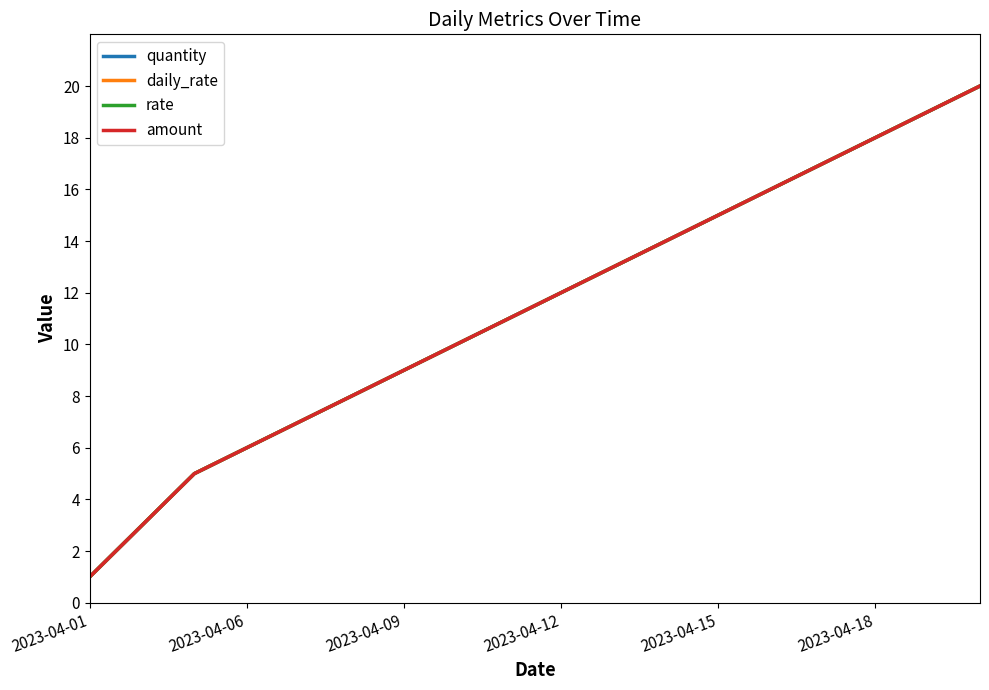

How many lines are shown in the chart?

4